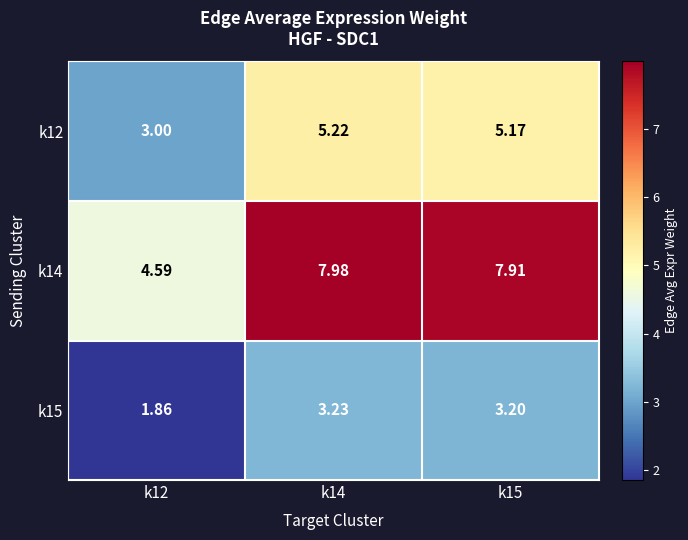

What is the smallest value displayed?

1.9